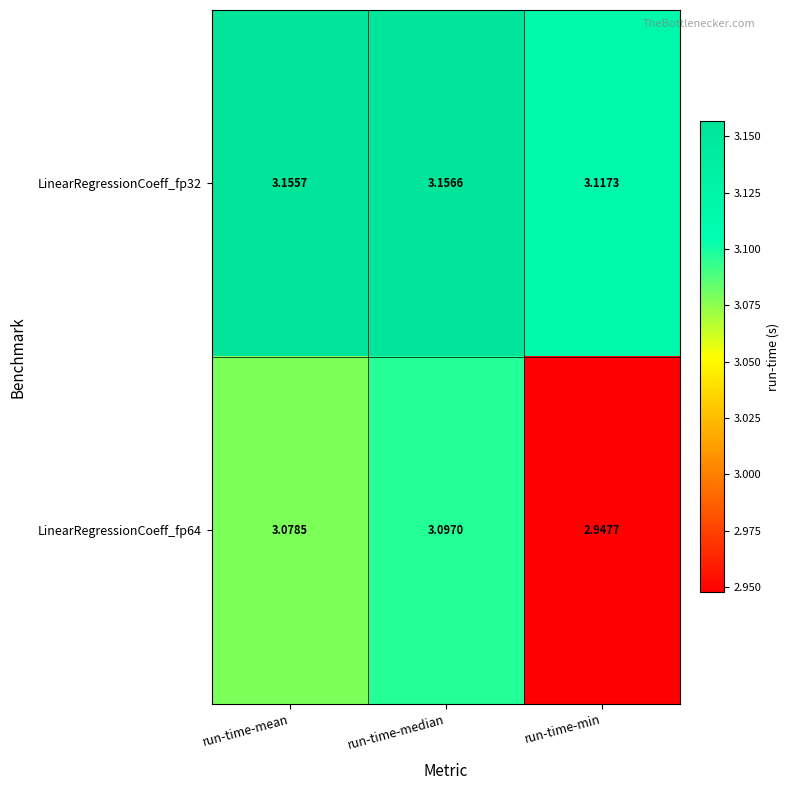

Which category has the highest value in the LinearRegressionCoeff_fp32 series?

run-time-median